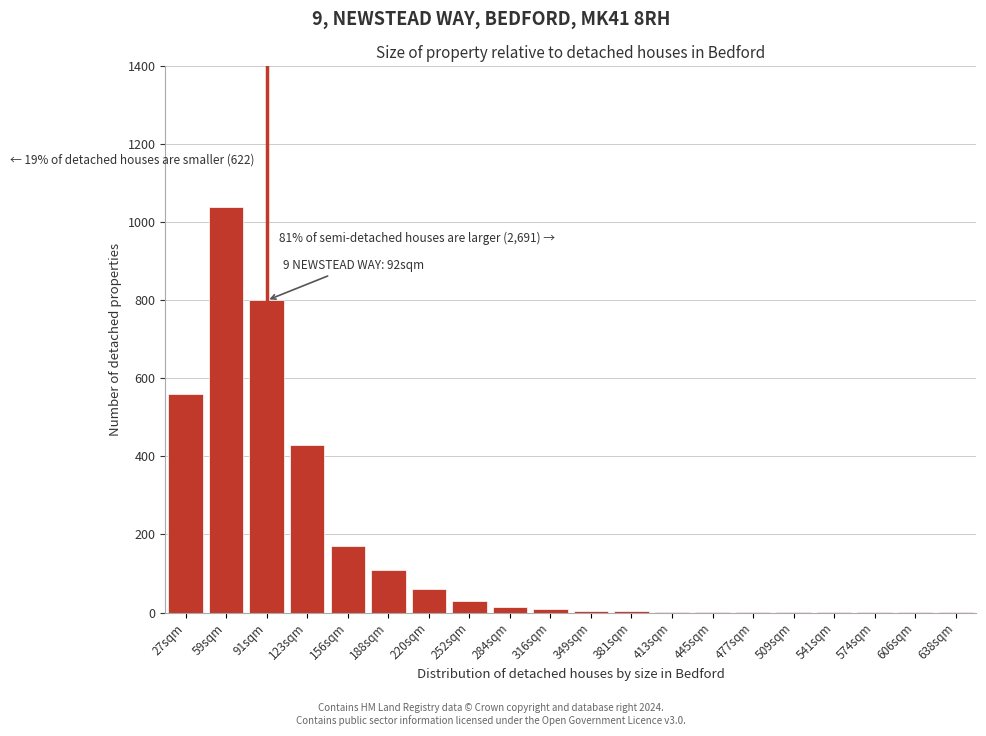

Which has a higher value, 188sqm or 123sqm?

123sqm